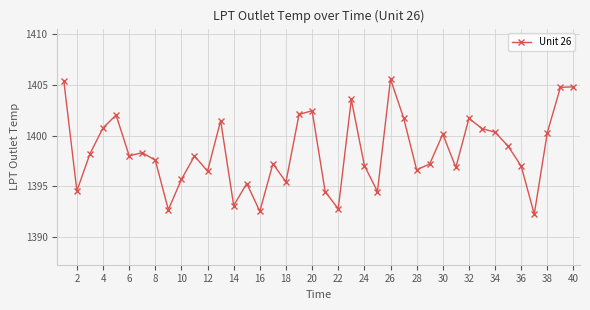

Count the number of categories in the chart.

40